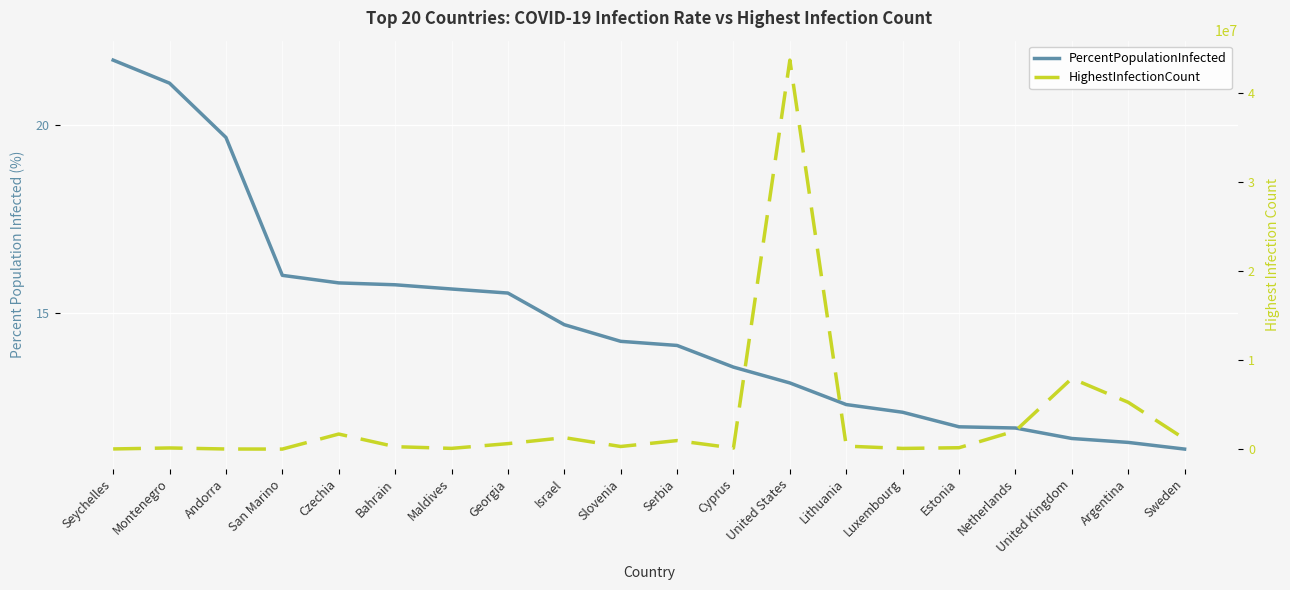

What is the label of the 19th point from the left?

Argentina